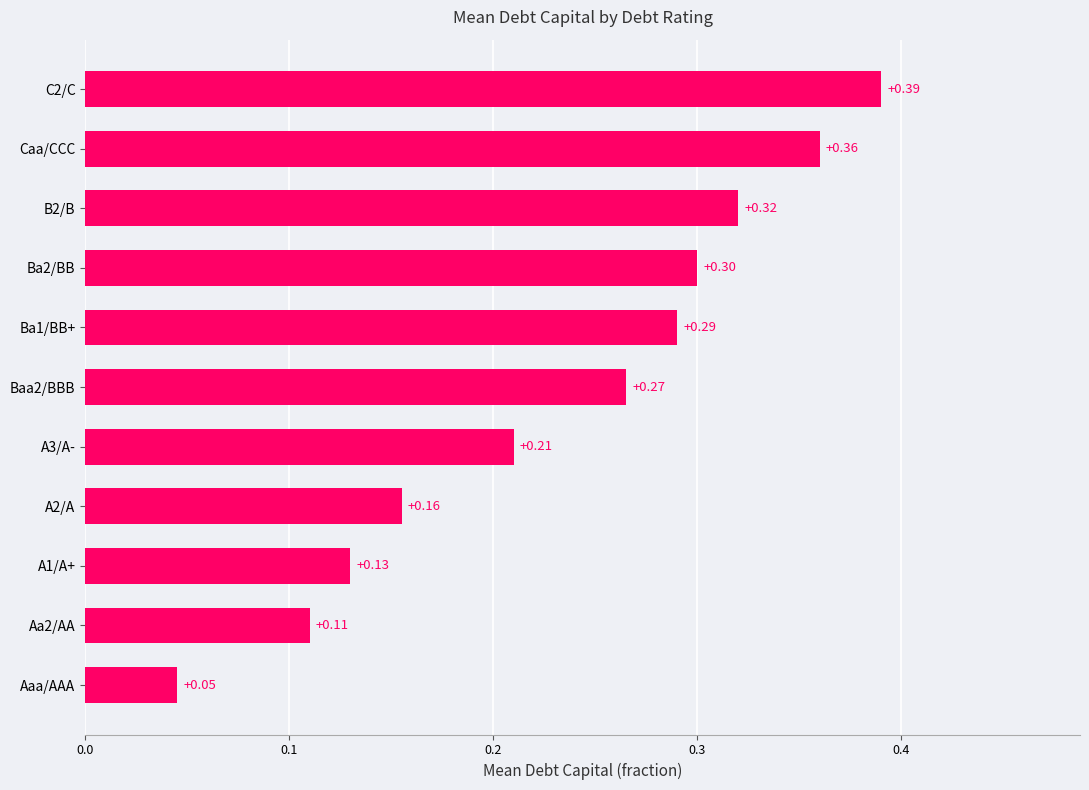

Where is the data nearest to the value 0?

Aaa/AAA